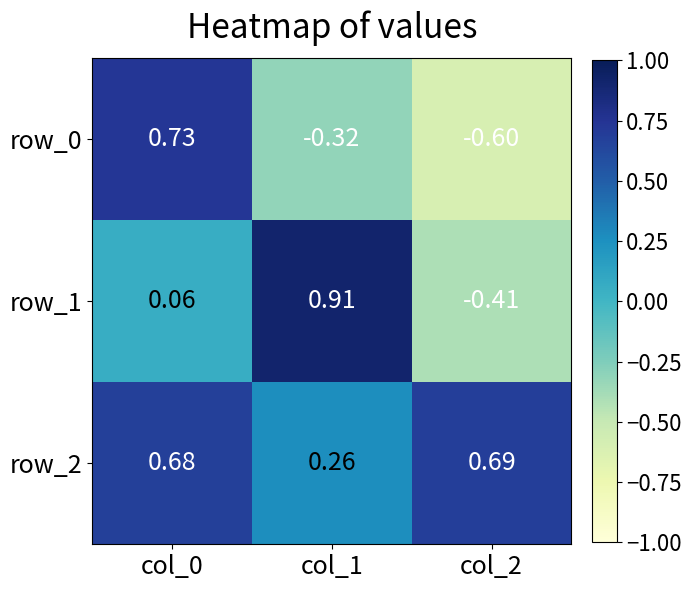

Count the number of data series in this chart.

3